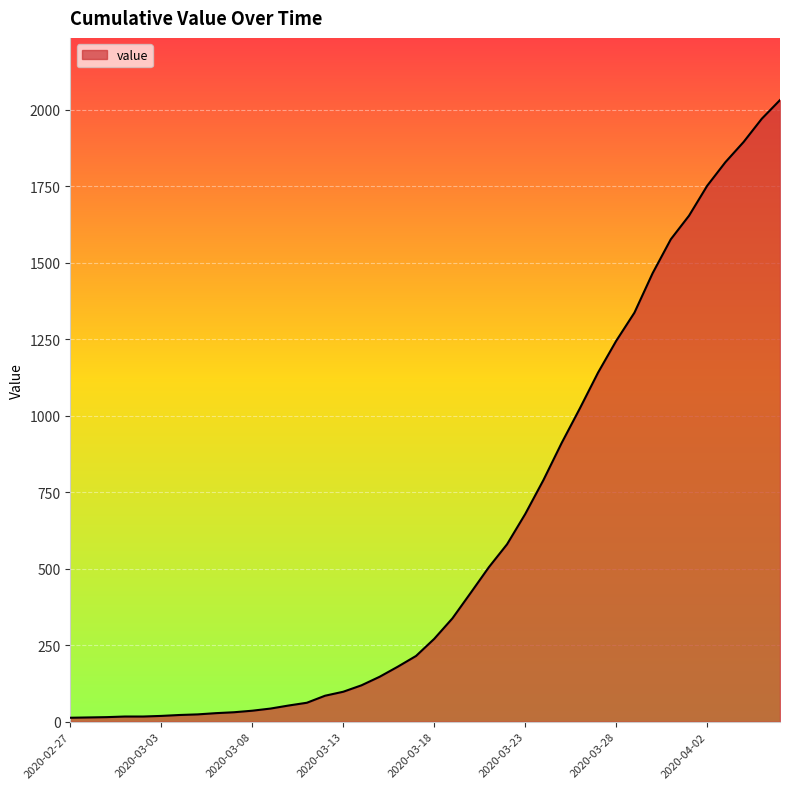

What is the greatest value displayed?

2032